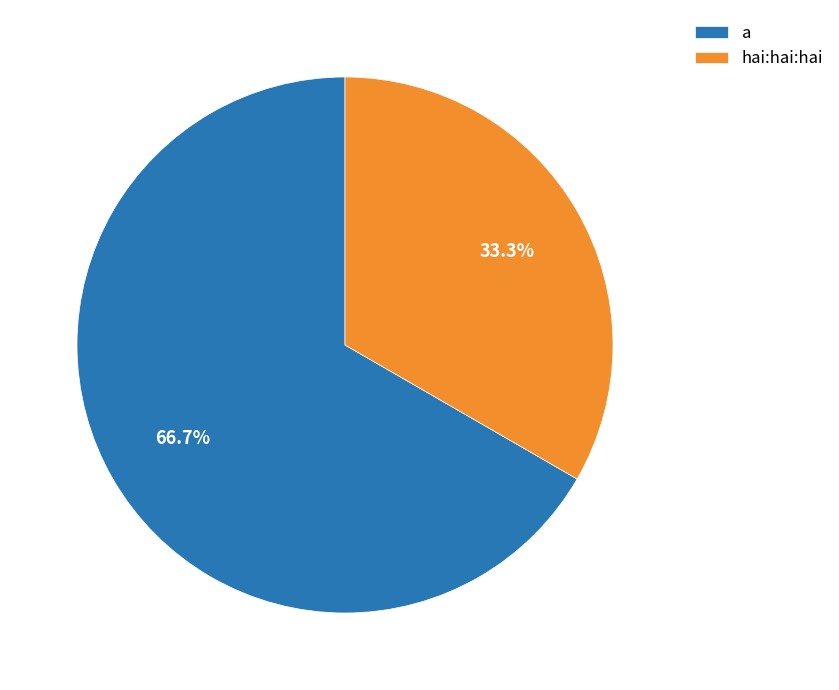

To the nearest percent, what is the average slice percentage?

50%